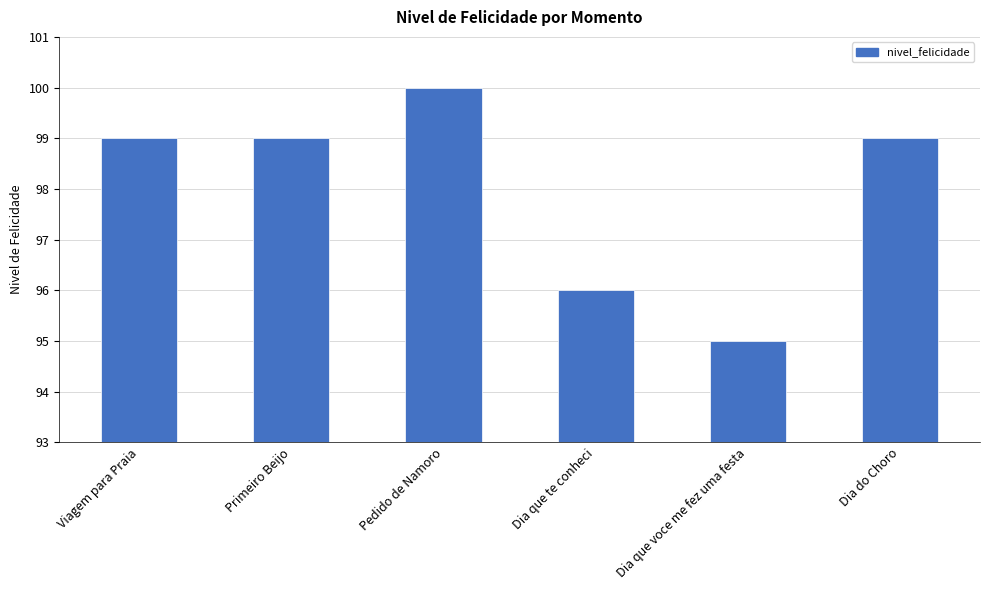

True or false: the data shows 46 at Primeiro Beijo.

False